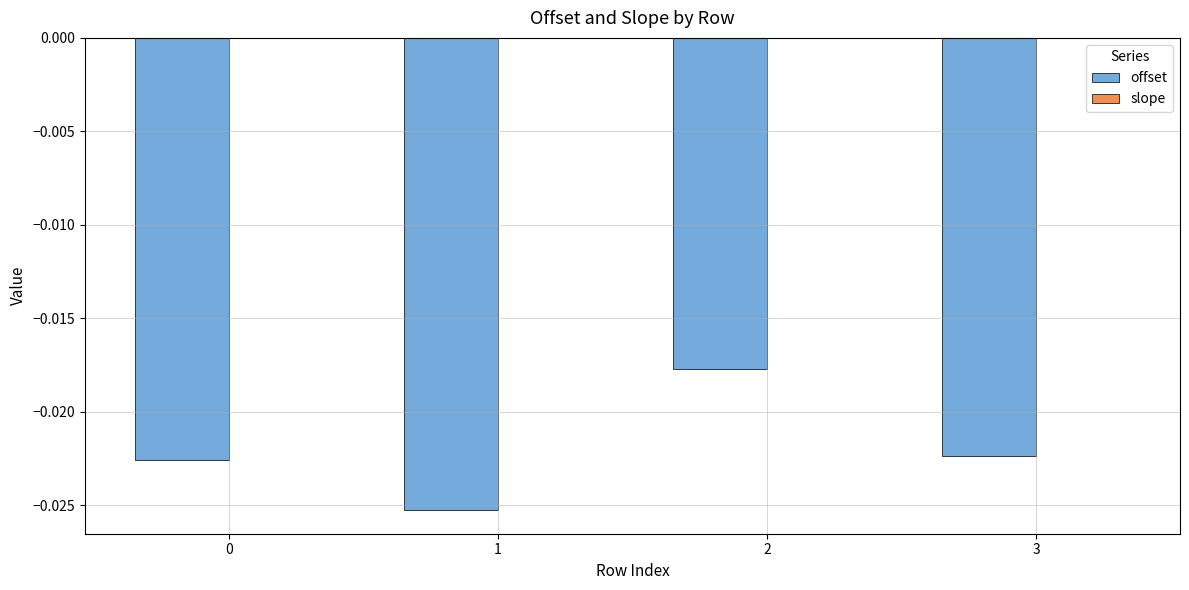

Which series changed the most between 0 and 1?

offset